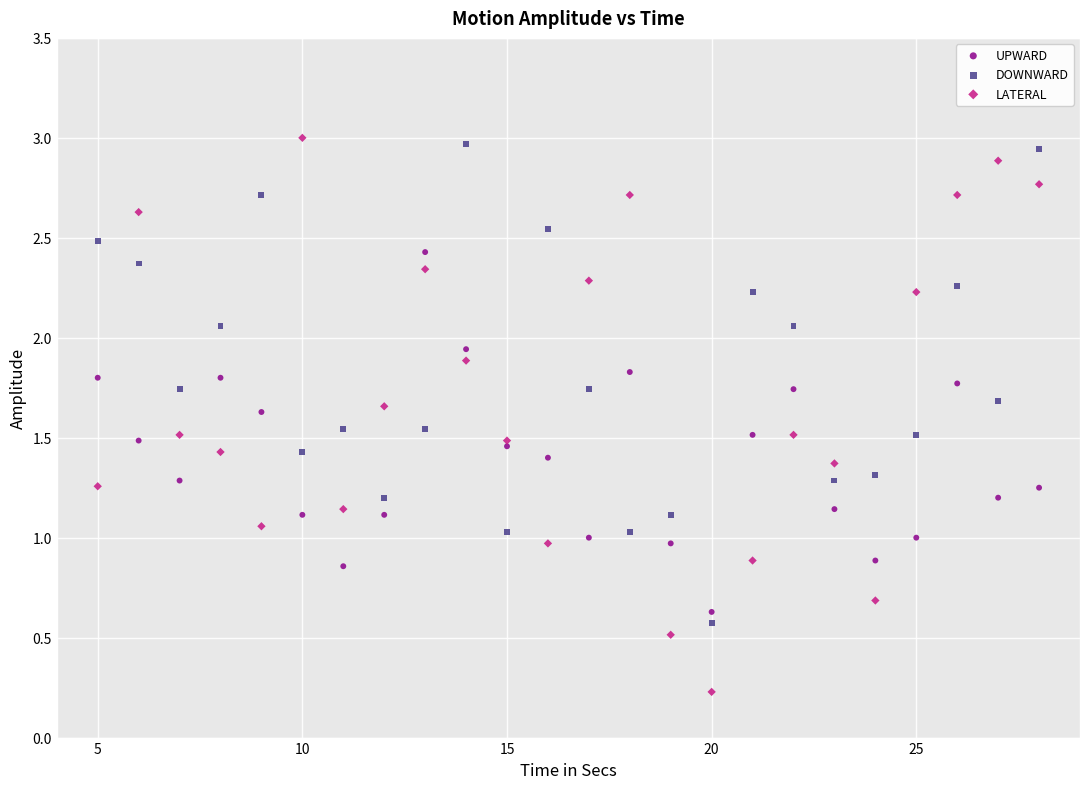

Which series reaches the minimum Y coordinate?

LATERAL